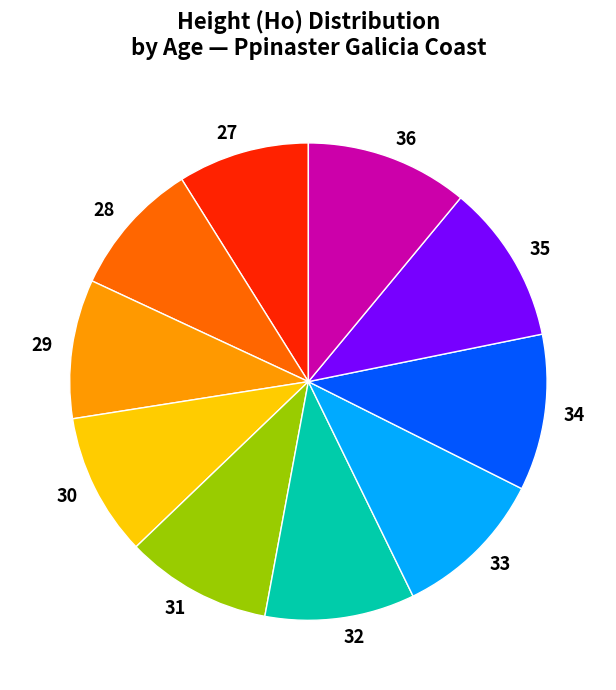

What is the ratio of the value at 27 to the value at 28?

1.0